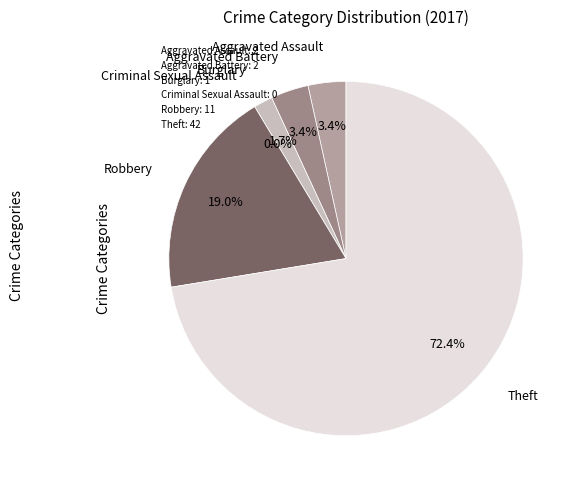

To the nearest percent, what is the combined percentage of Aggravated Battery and Burglary?

5%